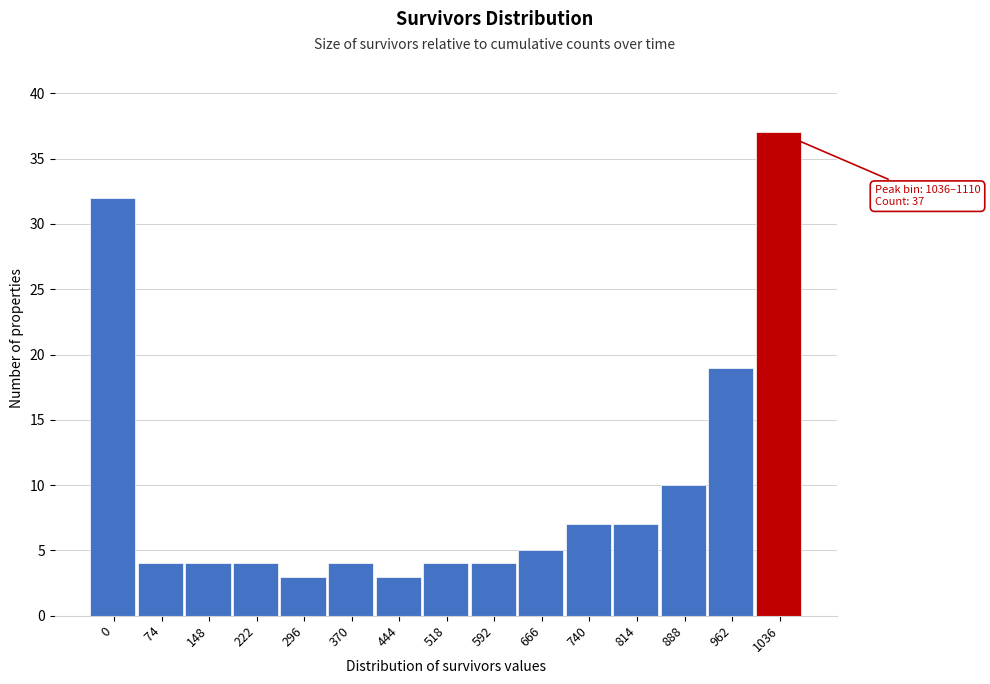

Reading left to right, transcribe all the data shown in this chart.

  0=32	 74=4	148=4	222=4	296=3	370=4	444=3	518=4	592=4	666=5	740=7	814=7	888=10	962=19	1036=37